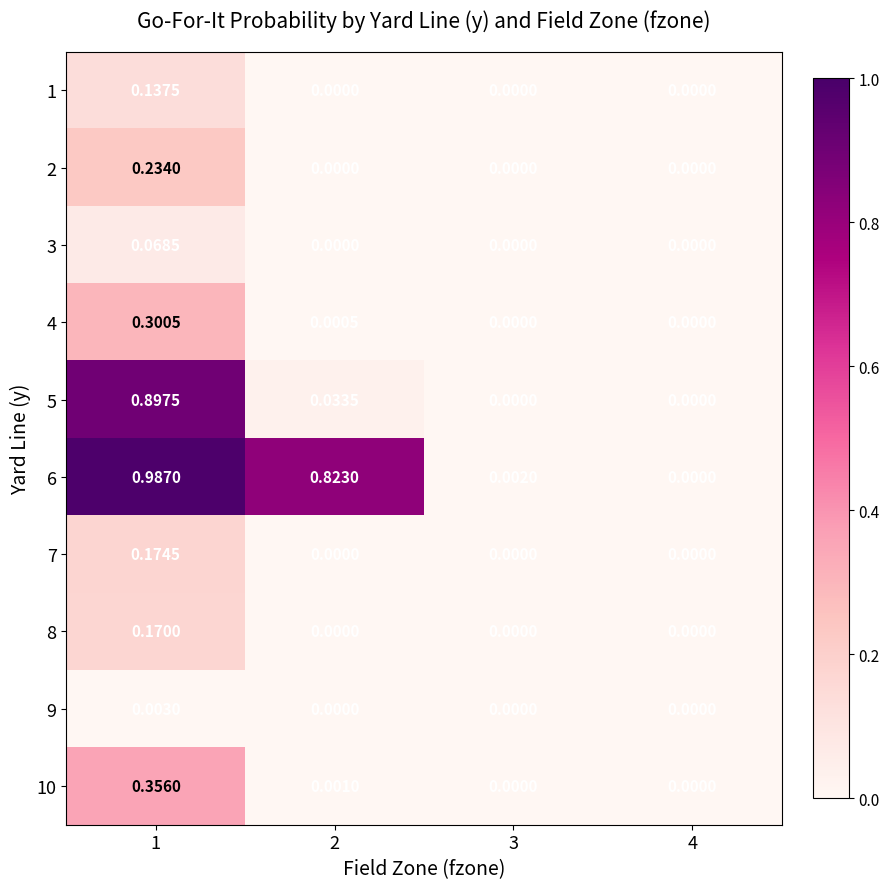

Reading right to left, transcribe all the data shown in this chart.

1: 4=0.0	3=0.0	2=0.0	1=0.1
2: 4=0.0	3=0.0	2=0.0	1=0.2
3: 4=0.0	3=0.0	2=0.0	1=0.1
4: 4=0.0	3=0.0	2=0.0	1=0.3
5: 4=0.0	3=0.0	2=0.0	1=0.9
6: 4=0.0	3=0.0	2=0.8	1=1.0
7: 4=0.0	3=0.0	2=0.0	1=0.2
8: 4=0.0	3=0.0	2=0.0	1=0.2
9: 4=0.0	3=0.0	2=0.0	1=0.0
10: 4=0.0	3=0.0	2=0.0	1=0.4